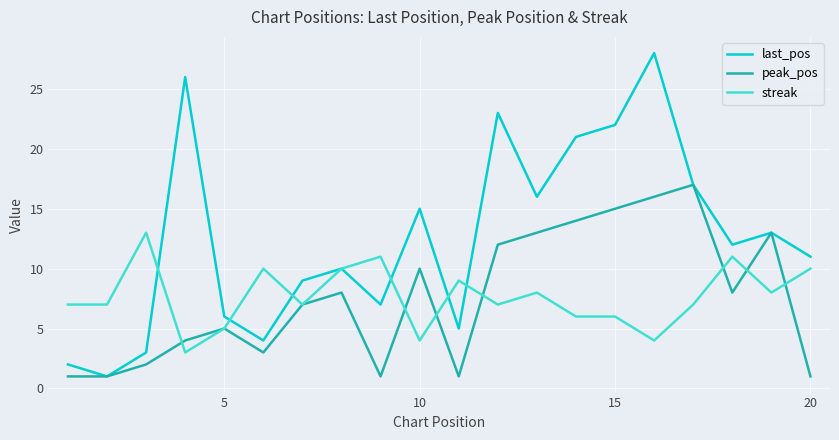

What are all the series names shown in the legend?

last_pos, peak_pos, streak